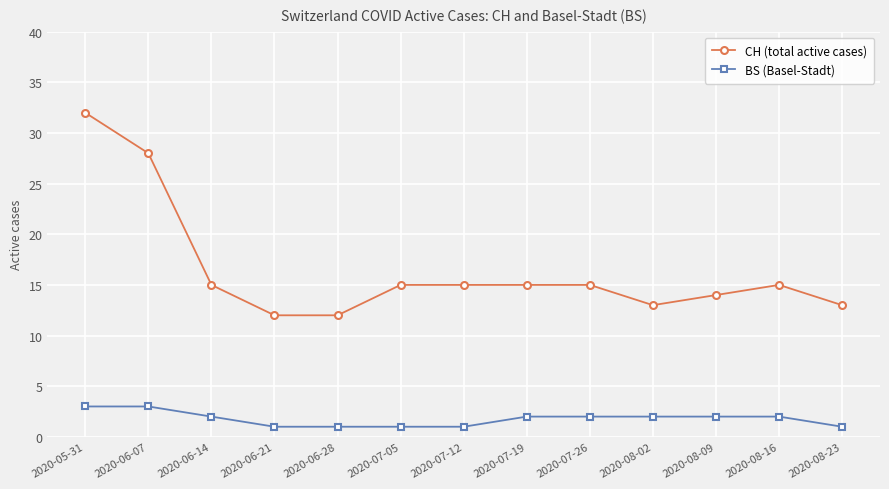

How many categories are shown in the chart?

13